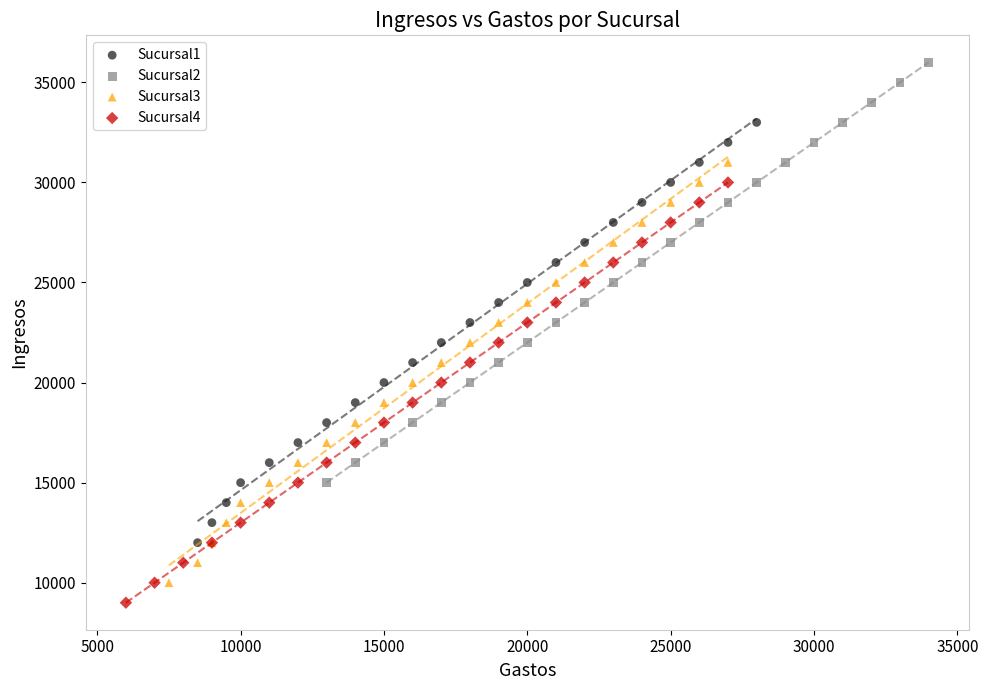

Which series reaches the maximum Y coordinate?

Sucursal2